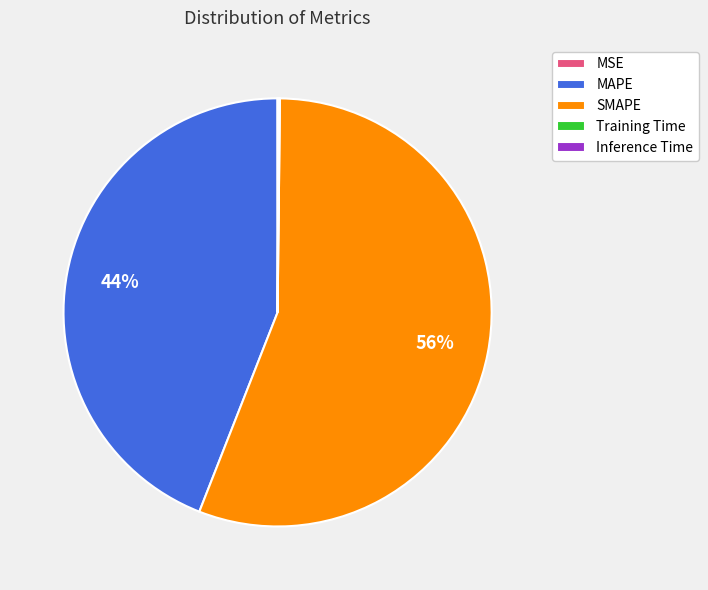

To the nearest percent, what is the combined percentage of SMAPE and MAPE?

100%